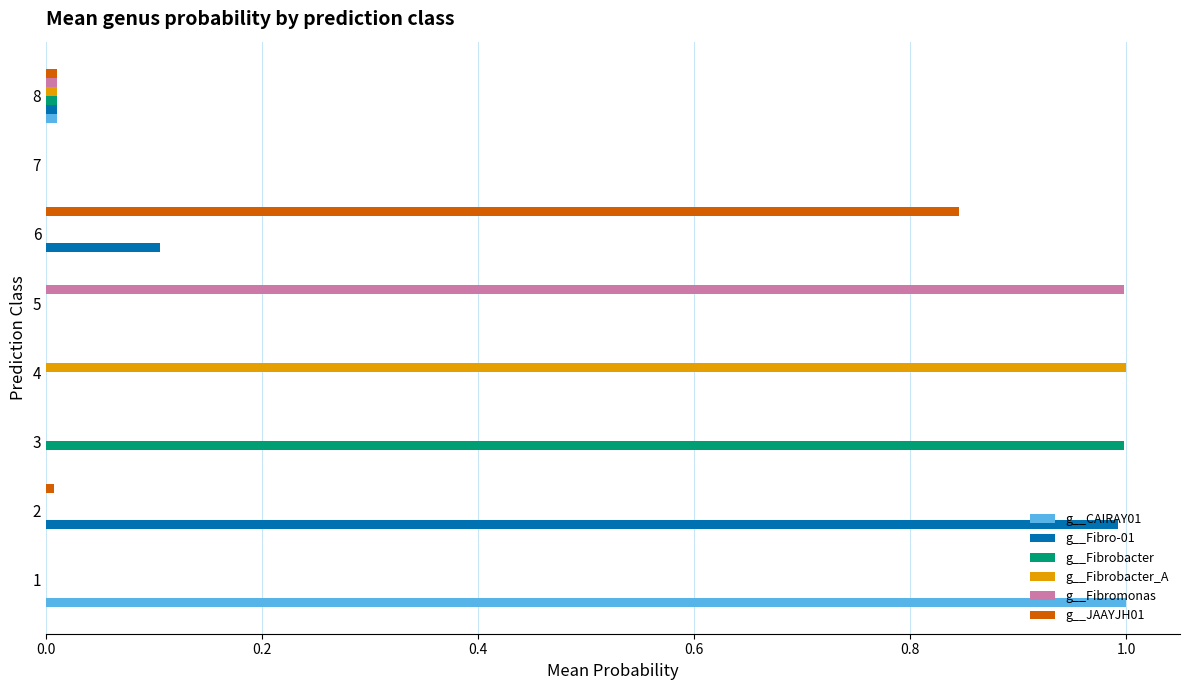

What is the total value across all series at 4?

1.0